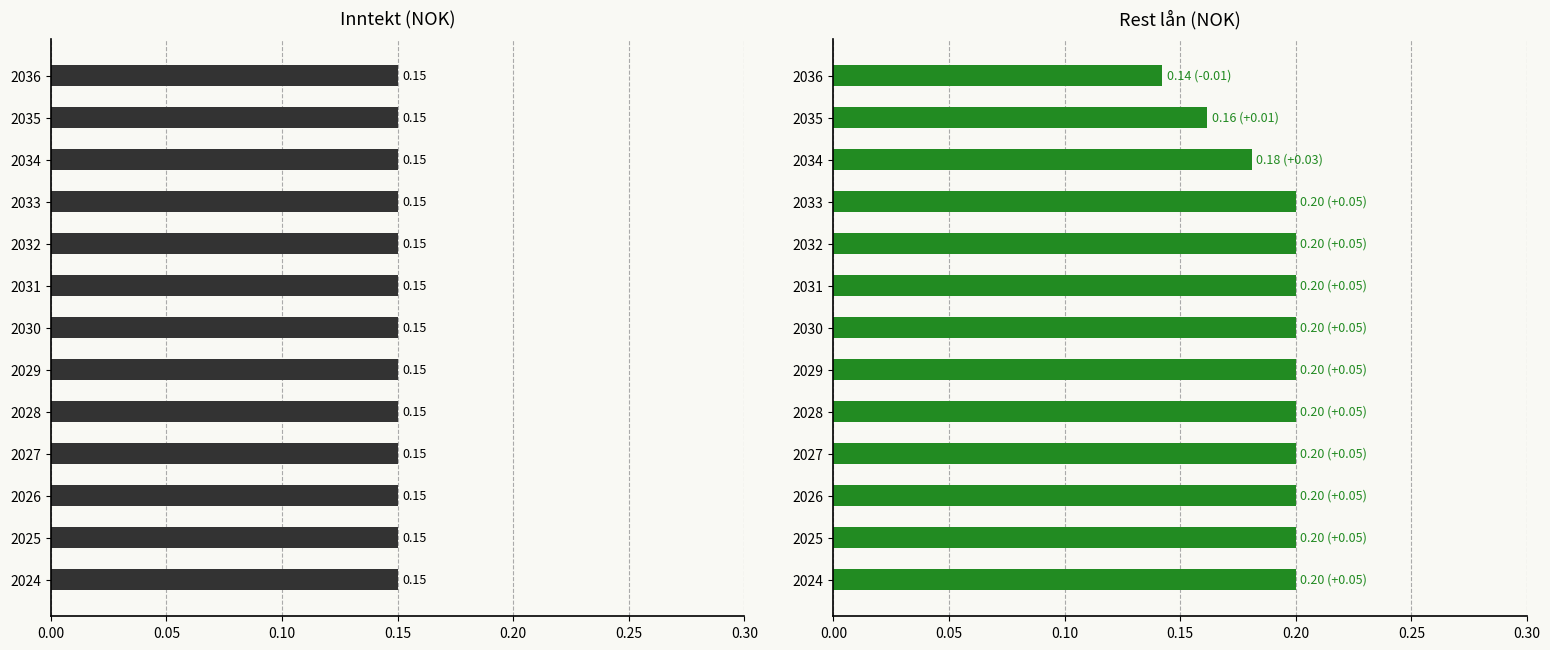

What is the minimum value shown in the chart?

0.1